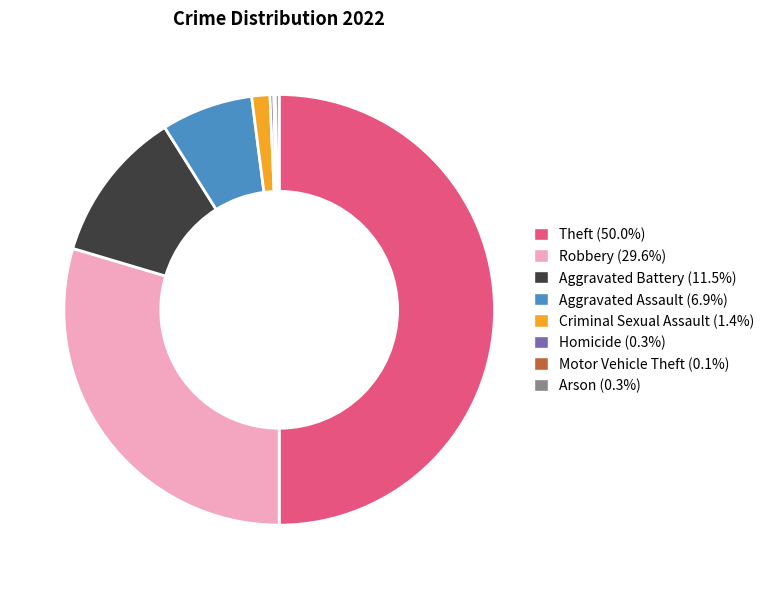

Is the sum of Homicide and Robbery greater than half?

No